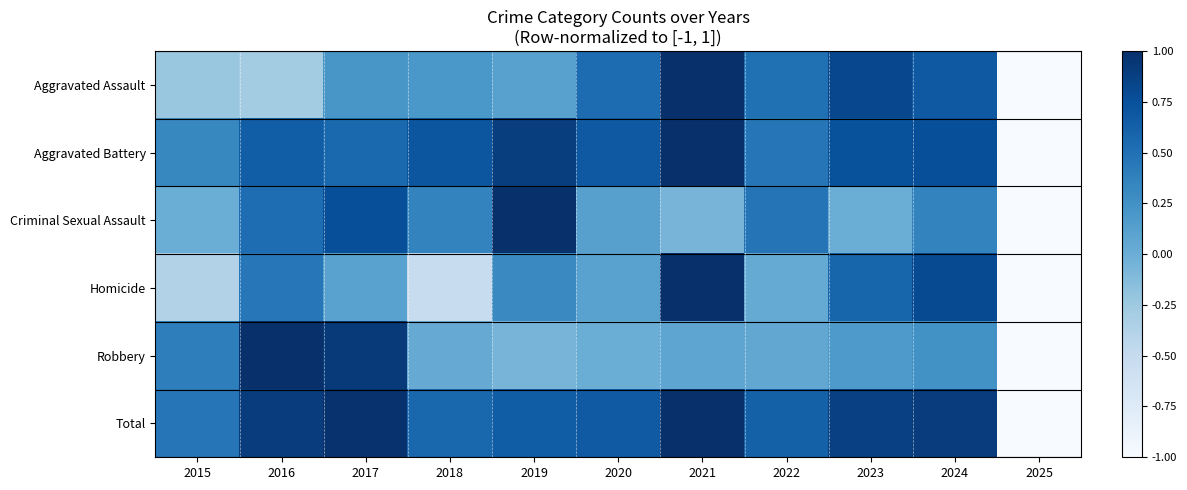

Reading right to left, extract all data points from this chart.

Aggravated Assault: 2025=-1.0	2024=0.7	2023=0.8	2022=0.5	2021=1.0	2020=0.5	2019=0.1	2018=0.2	2017=0.2	2016=-0.3	2015=-0.2
Aggravated Battery: 2025=-1.0	2024=0.8	2023=0.7	2022=0.5	2021=1.0	2020=0.7	2019=0.9	2018=0.7	2017=0.6	2016=0.6	2015=0.3
Criminal Sexual Assault: 2025=-1.0	2024=0.4	2023=0.0	2022=0.5	2021=-0.1	2020=0.1	2019=1.0	2018=0.4	2017=0.8	2016=0.5	2015=0.0
Homicide: 2025=-1.0	2024=0.8	2023=0.6	2022=0.0	2021=1.0	2020=0.1	2019=0.3	2018=-0.5	2017=0.1	2016=0.4	2015=-0.4
Robbery: 2025=-1.0	2024=0.2	2023=0.2	2022=0.1	2021=0.1	2020=0.0	2019=-0.1	2018=0.0	2017=0.9	2016=1.0	2015=0.4
Total: 2025=-1.0	2024=0.9	2023=0.9	2022=0.6	2021=1.0	2020=0.7	2019=0.6	2018=0.6	2017=1.0	2016=0.9	2015=0.5